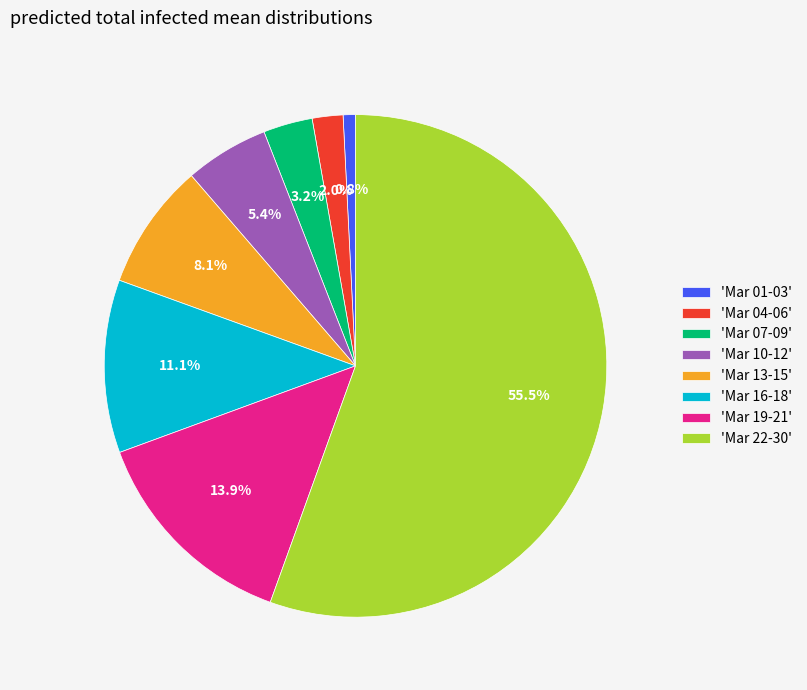

What is the largest slice in the pie chart?

'Mar 22-30'